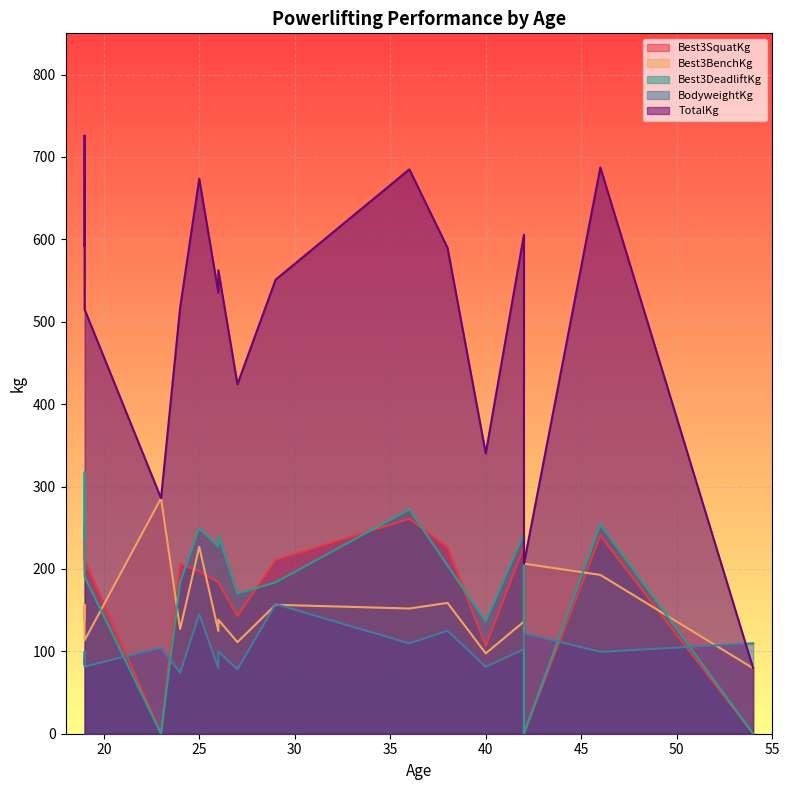

At 19, list the series in order from largest to smallest.

TotalKg, Best3DeadliftKg, Best3SquatKg, Best3BenchKg, BodyweightKg